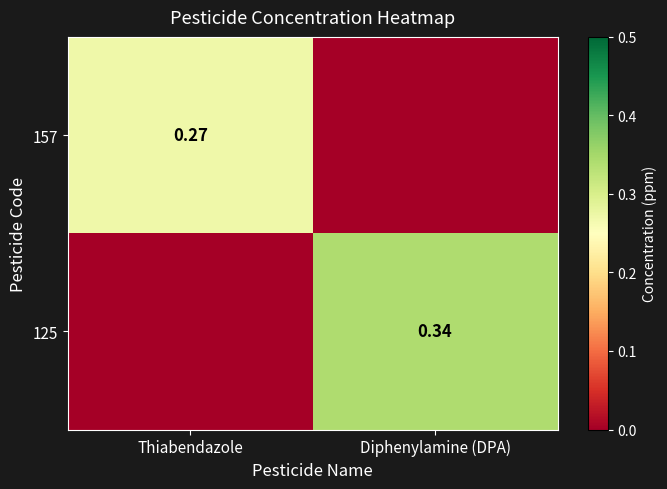

What is the spread (max minus min) of values at Thiabendazole?

0.3